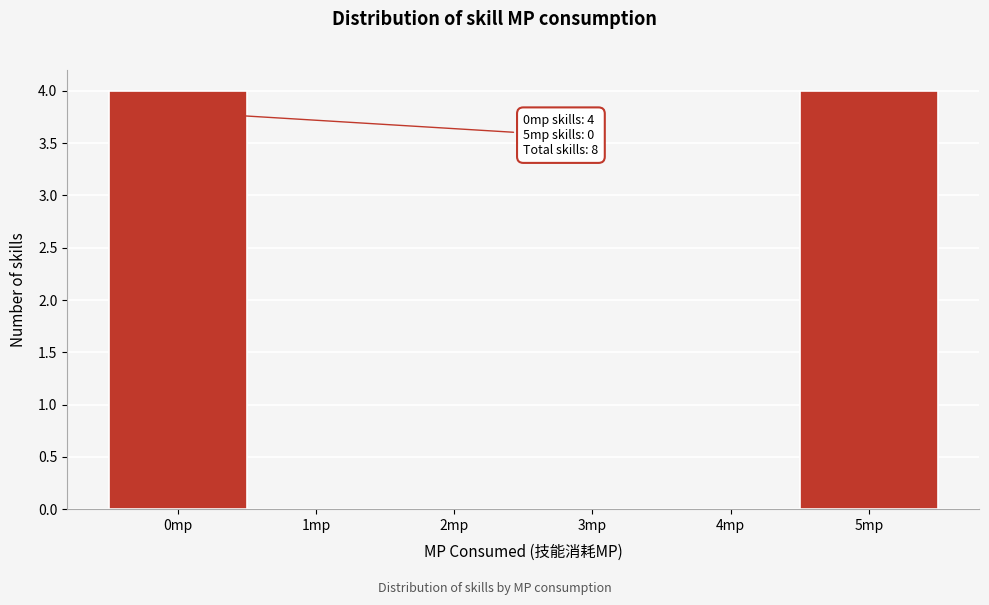

Reading right to left, transcribe all the data shown in this chart.

5mp=4	4mp=0	3mp=0	2mp=0	1mp=0	0mp=4